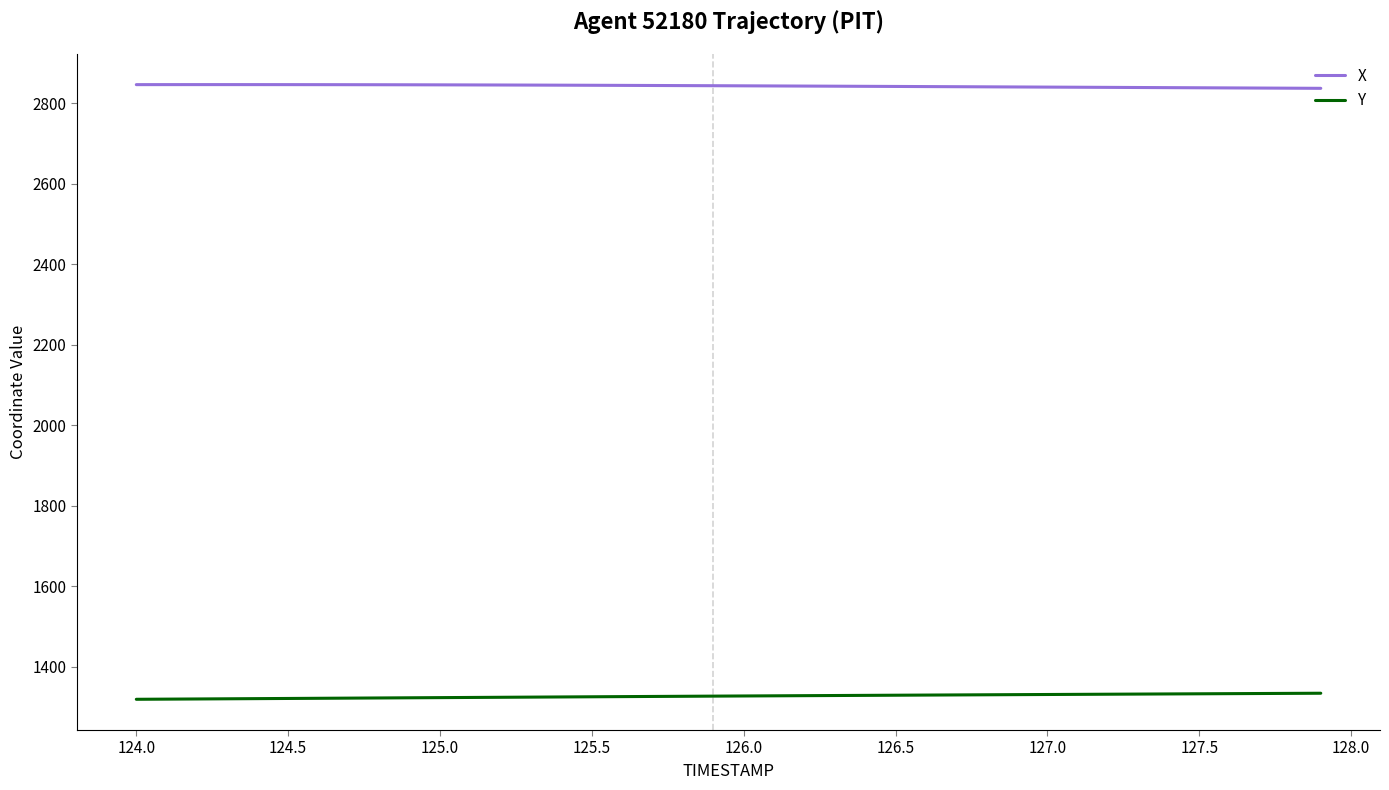

Rank the series by their average value, from highest to lowest.

X, Y